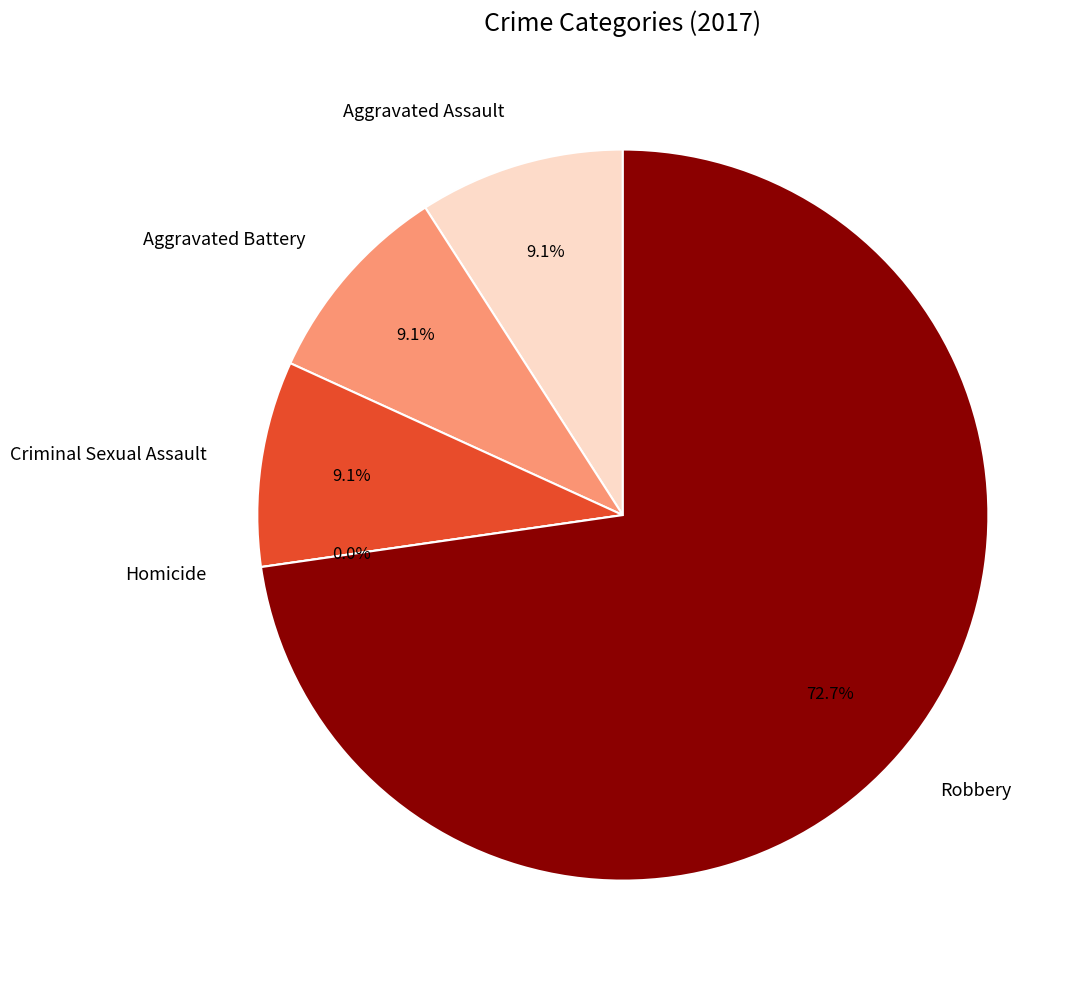

Is there any slice that represents more than half of the pie?

Yes